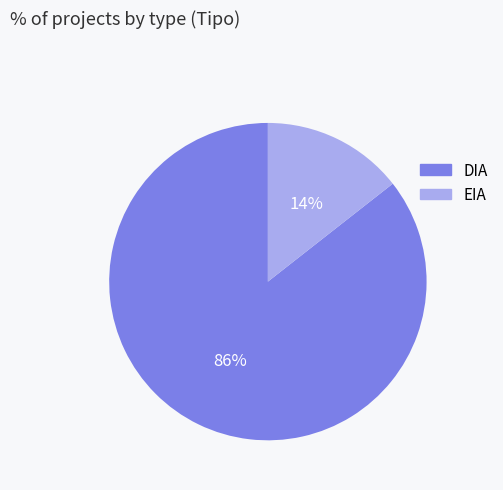

To the nearest percent, what is the average slice percentage?

50%